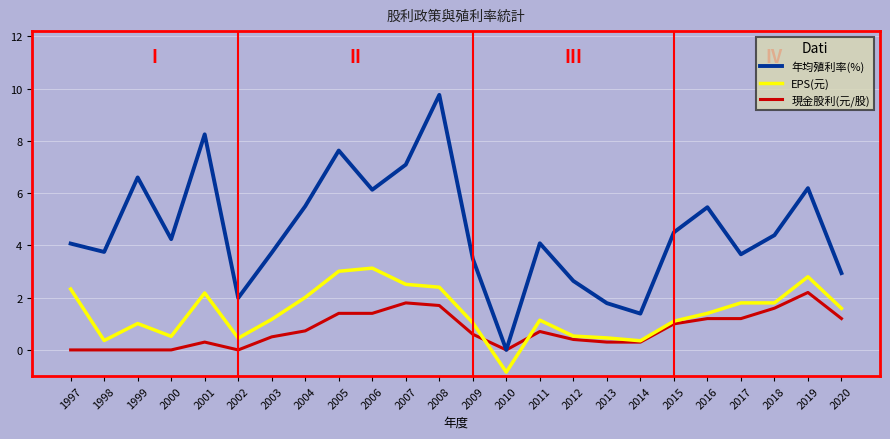

Which series has the largest total across all categories?

年均殖利率(%)